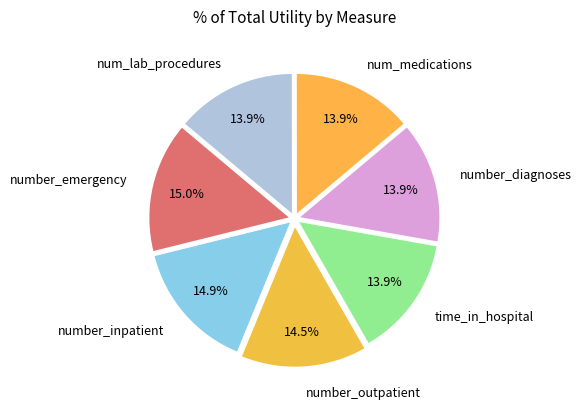

To the nearest percent, what is the difference between the largest and smallest slice percentages?

1%